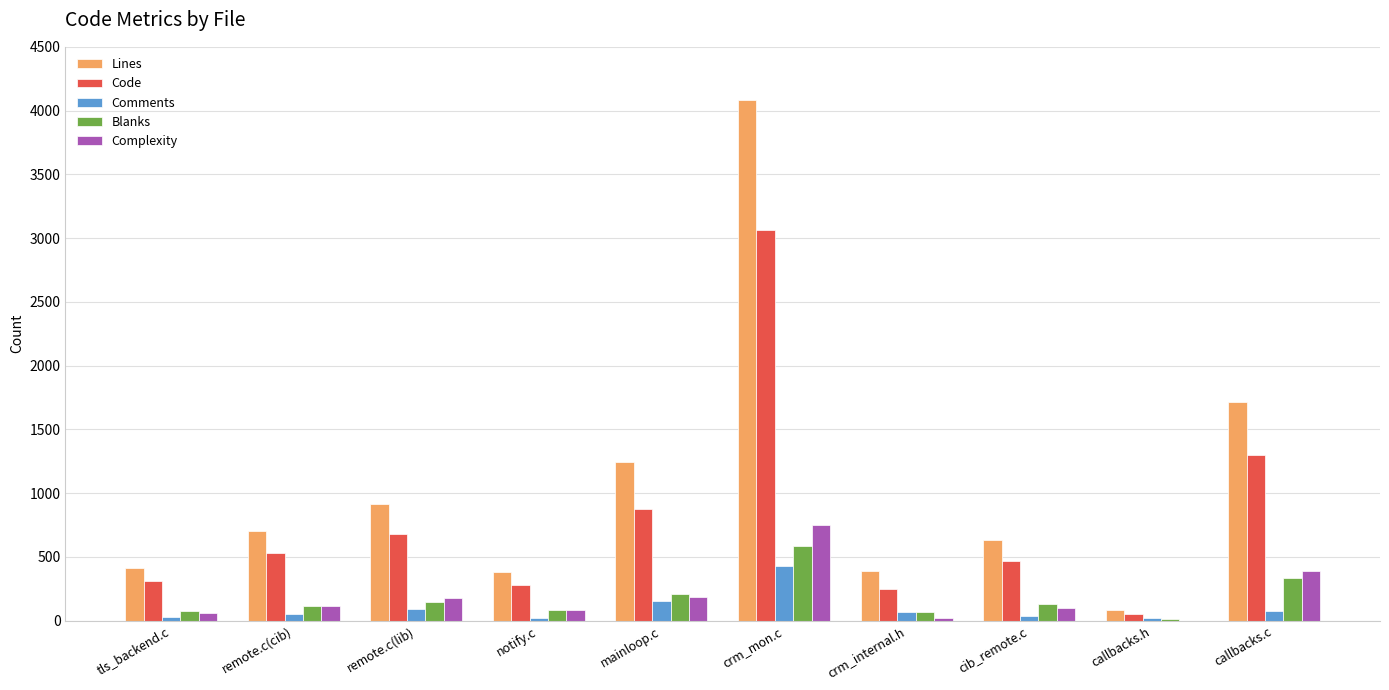

Which category has the highest value in the Blanks series?

crm_mon.c